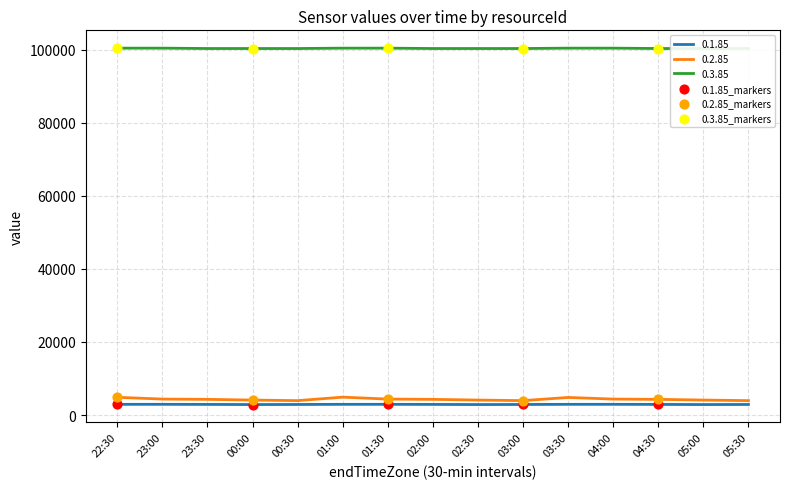

At which category is the sum across all series the highest?

22:30